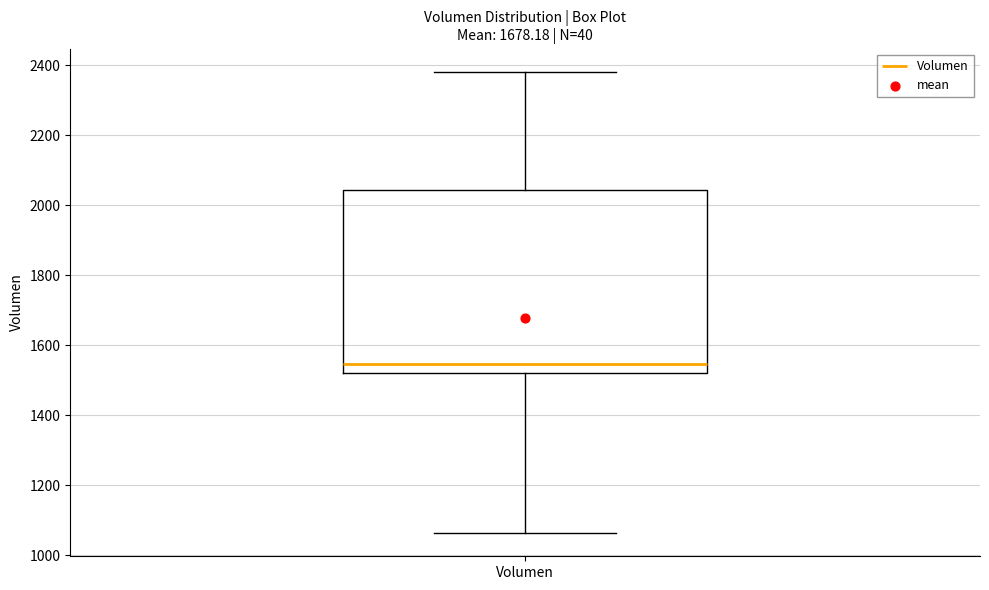

Where does the upper whisker of the box for Volumen end on the y-axis? The values are not printed on the chart, so give them approximately, as read against the axis.

2380